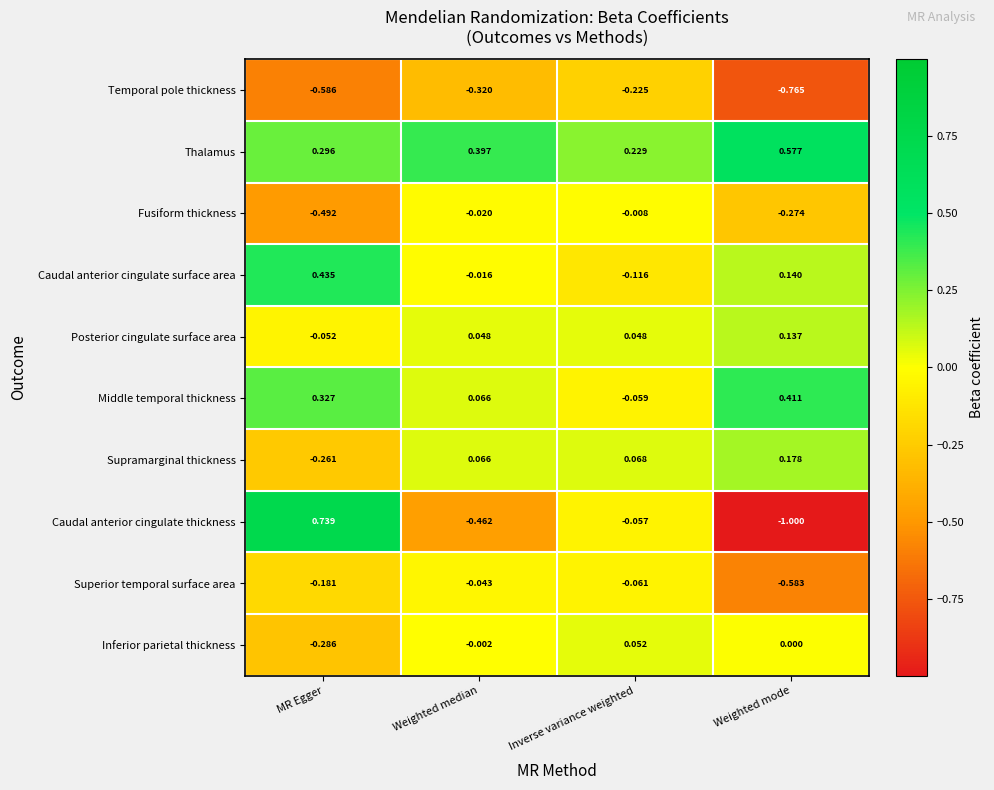

Which series has the largest total across all categories?

Thalamus